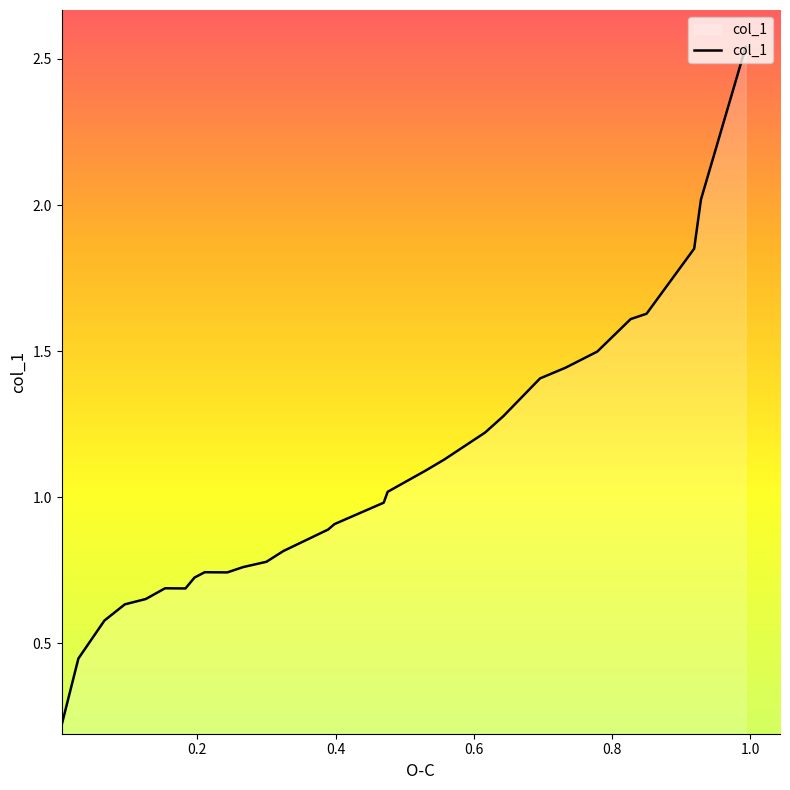

What is the difference between the values at 0.4697 and 0.7787?

0.5